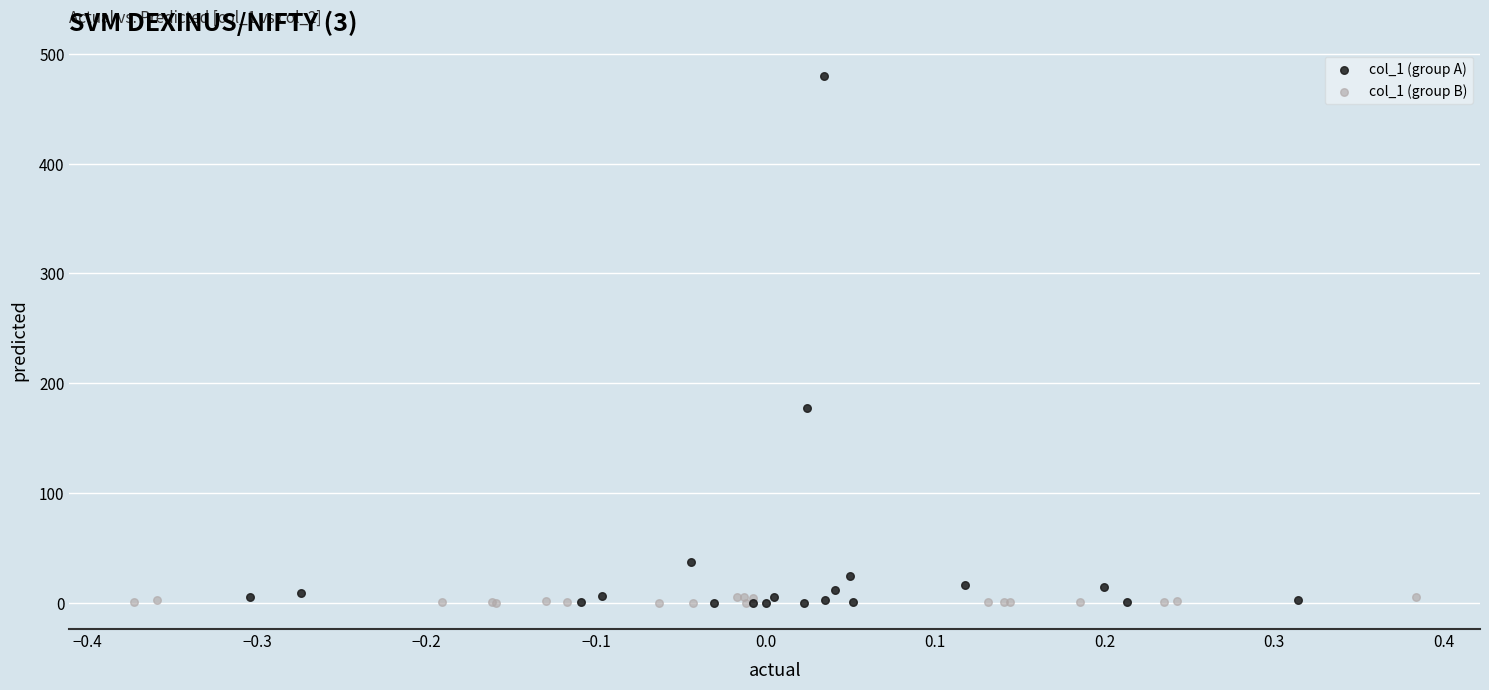

Which series has the widest spread of Y values?

col_1 (group A)